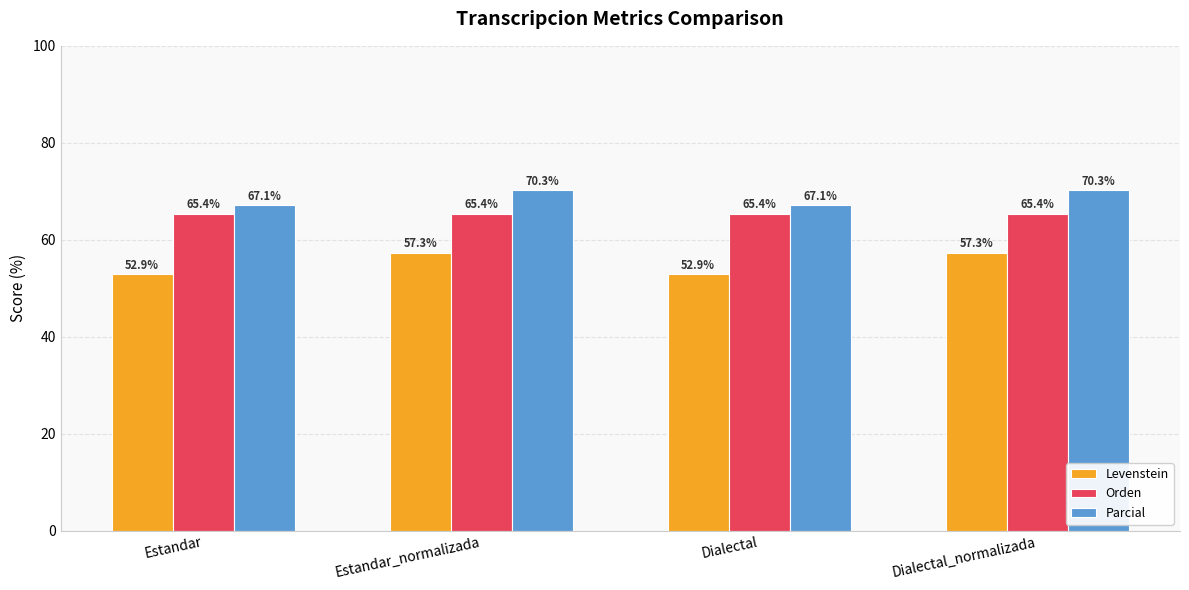

What is the highest value of the Levenstein series?

57.3